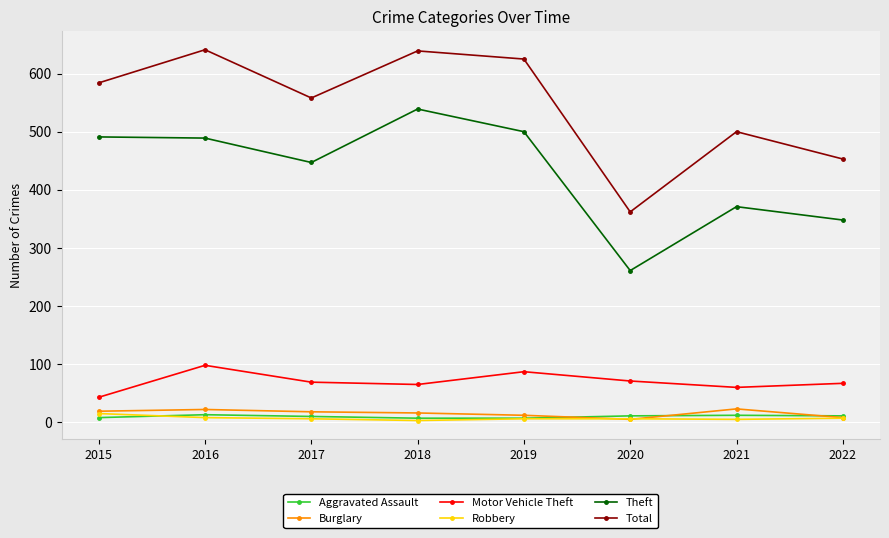

What is the difference between the highest and lowest values at 2018?

636